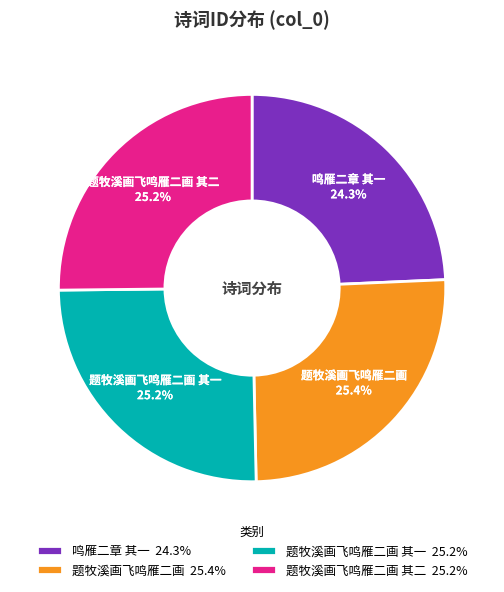

True or false: 题牧溪画飞鸣雁二画 其二 accounts for 25% of the total.

True